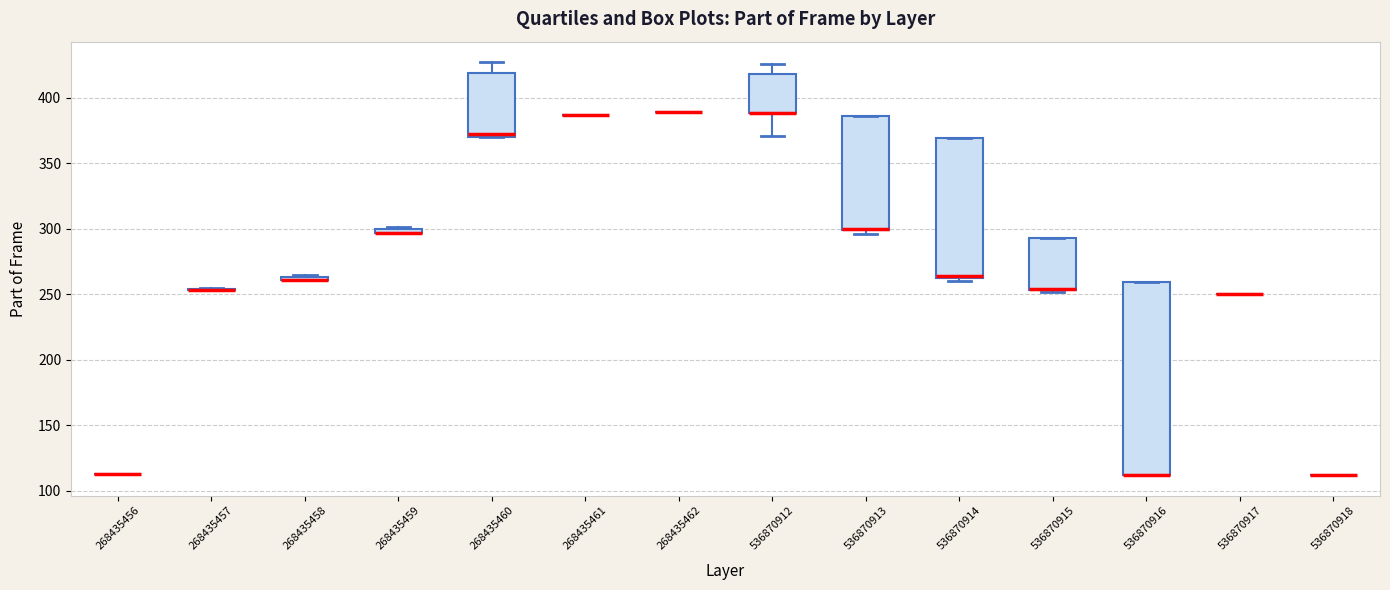

Which box is the tallest, from its lower edge to its upper edge?

536870916